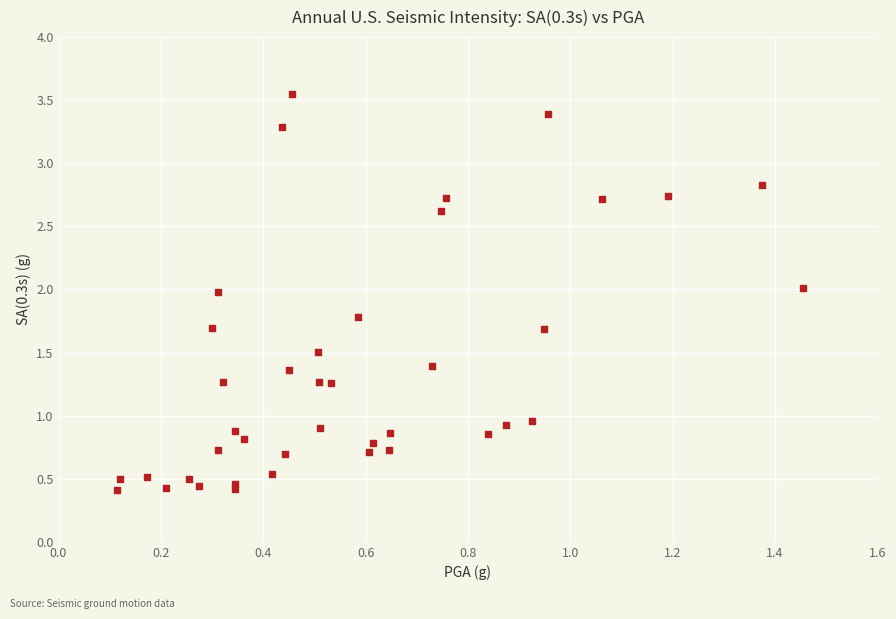

What is the range of Y values (max minus min)?

3.1